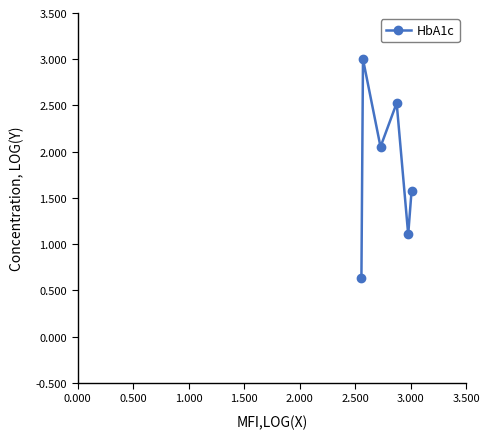

How many interior local peaks (higher than both neighbors) does the data have?

2